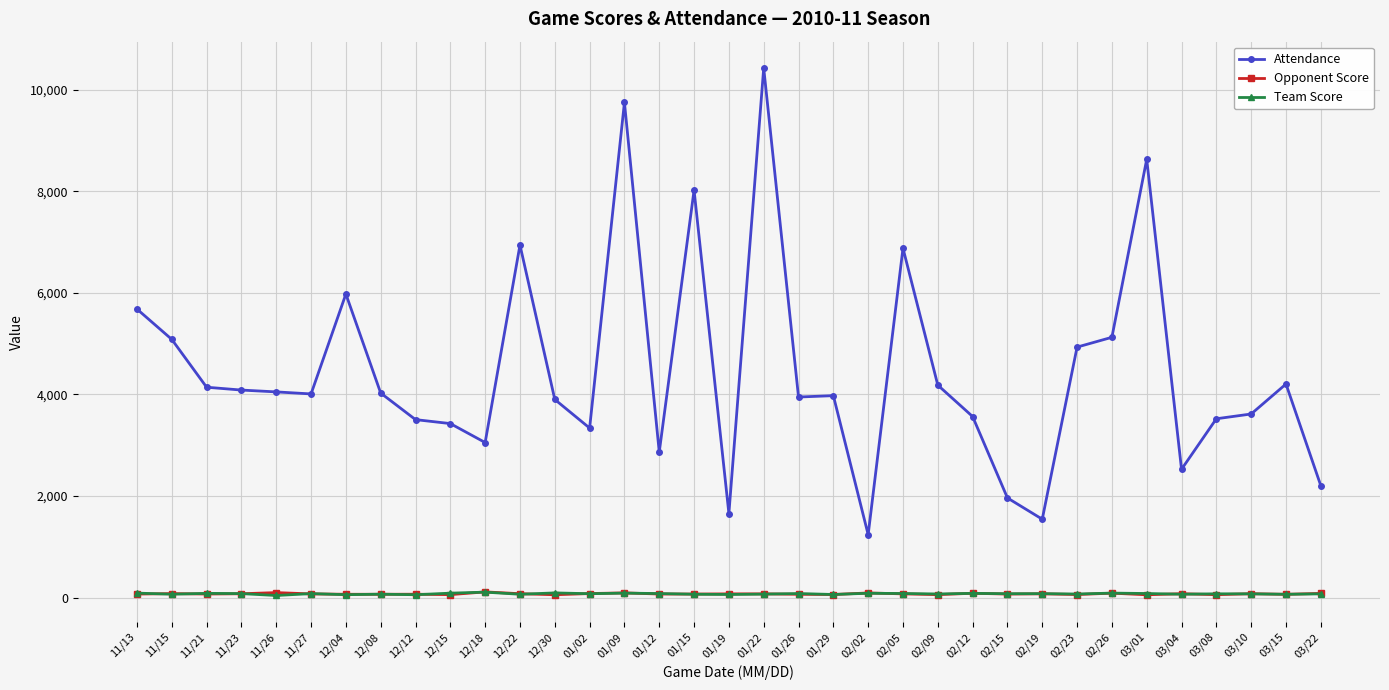

What are all the series names shown in the legend?

Attendance, Opponent Score, Team Score